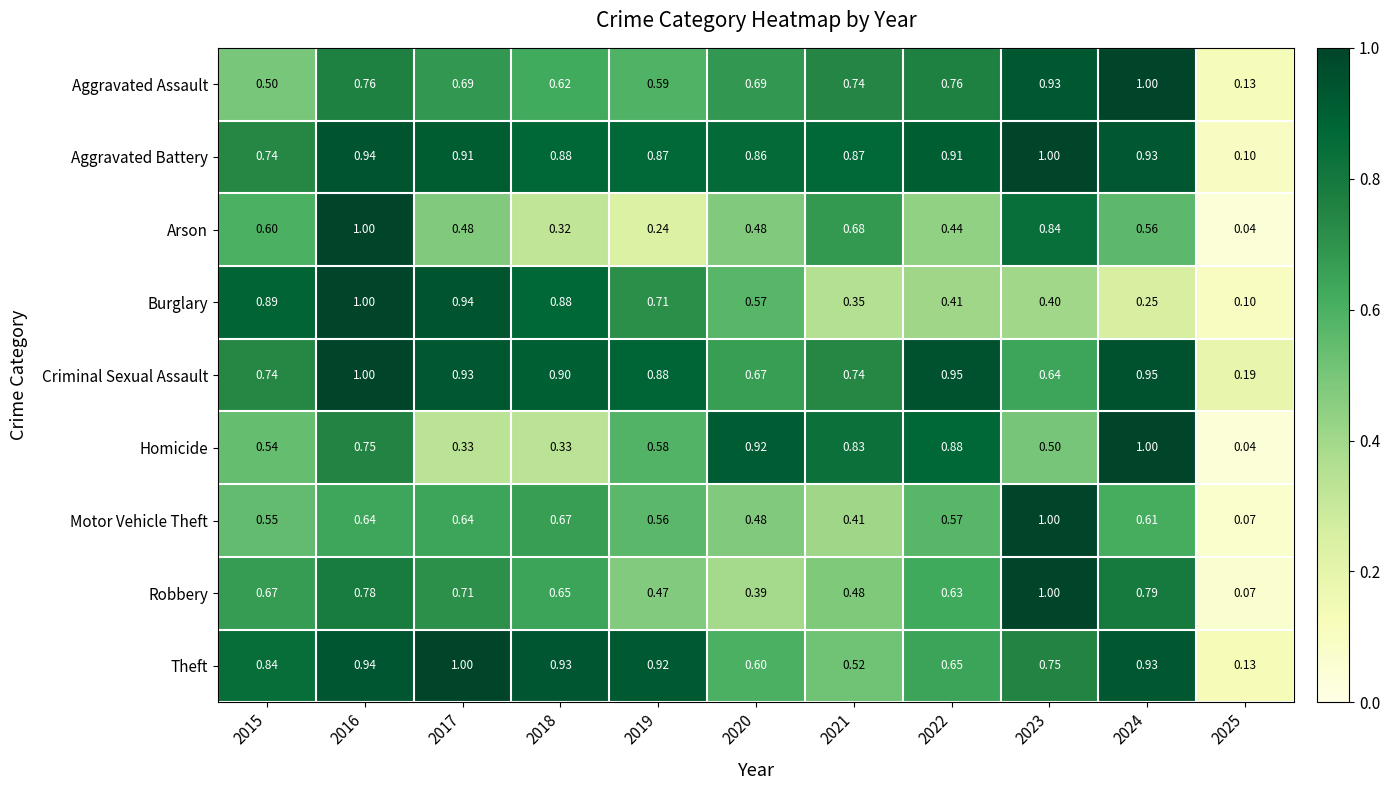

Which series changed the most between 2020 and 2025?

Homicide